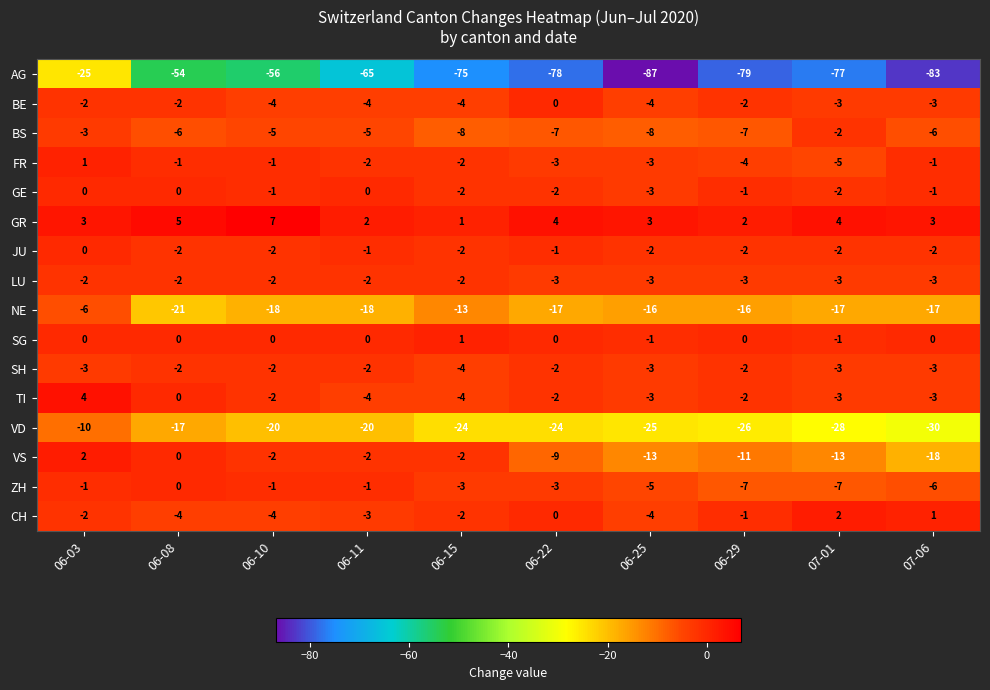

What is the minimum value for LU?

-3